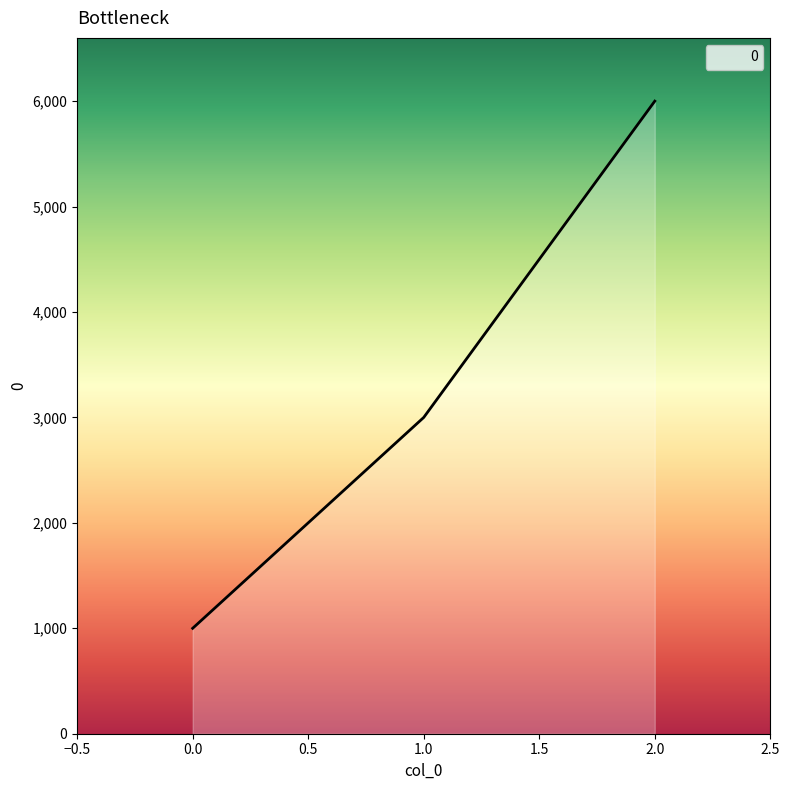

Rank the categories by value from lowest to highest.

0.0, 1.0, 2.0